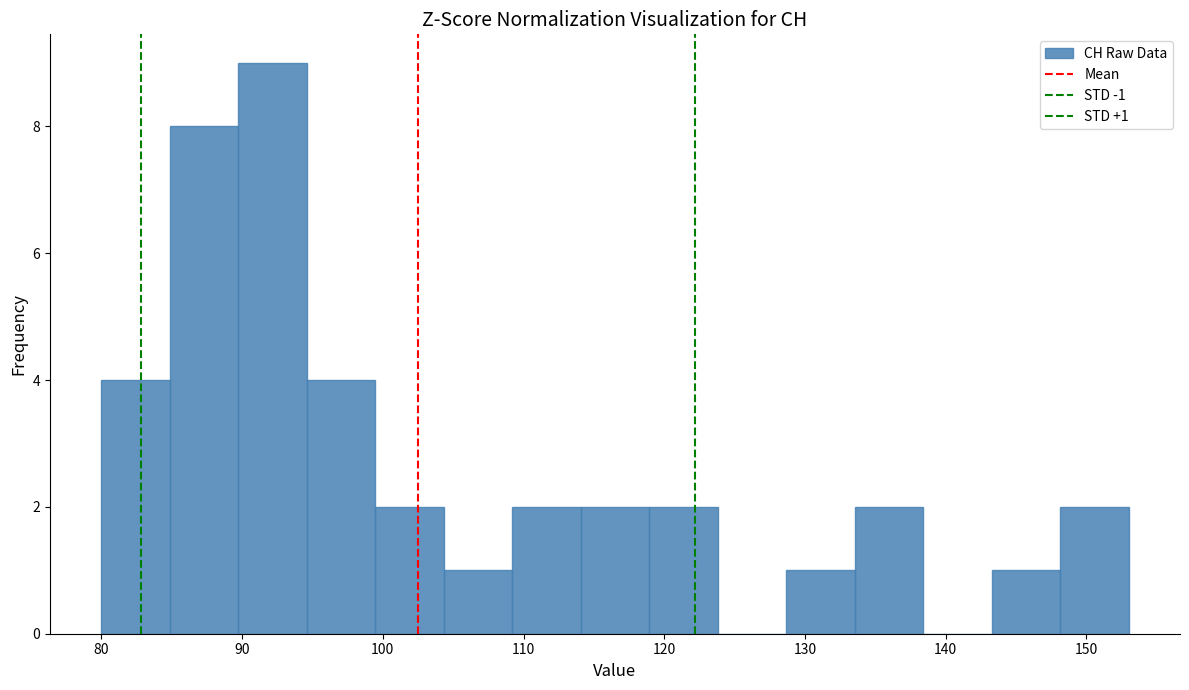

Which range on the x-axis has the tallest bar?

90 to 95